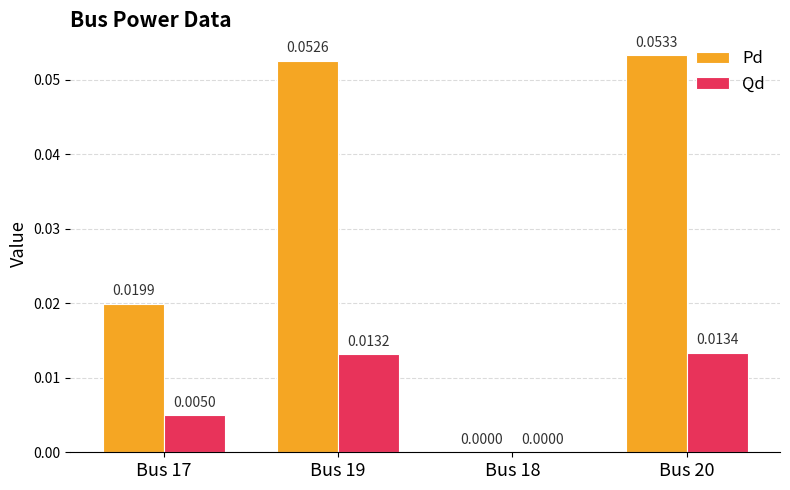

At which category is the sum across all series the highest?

Bus 20